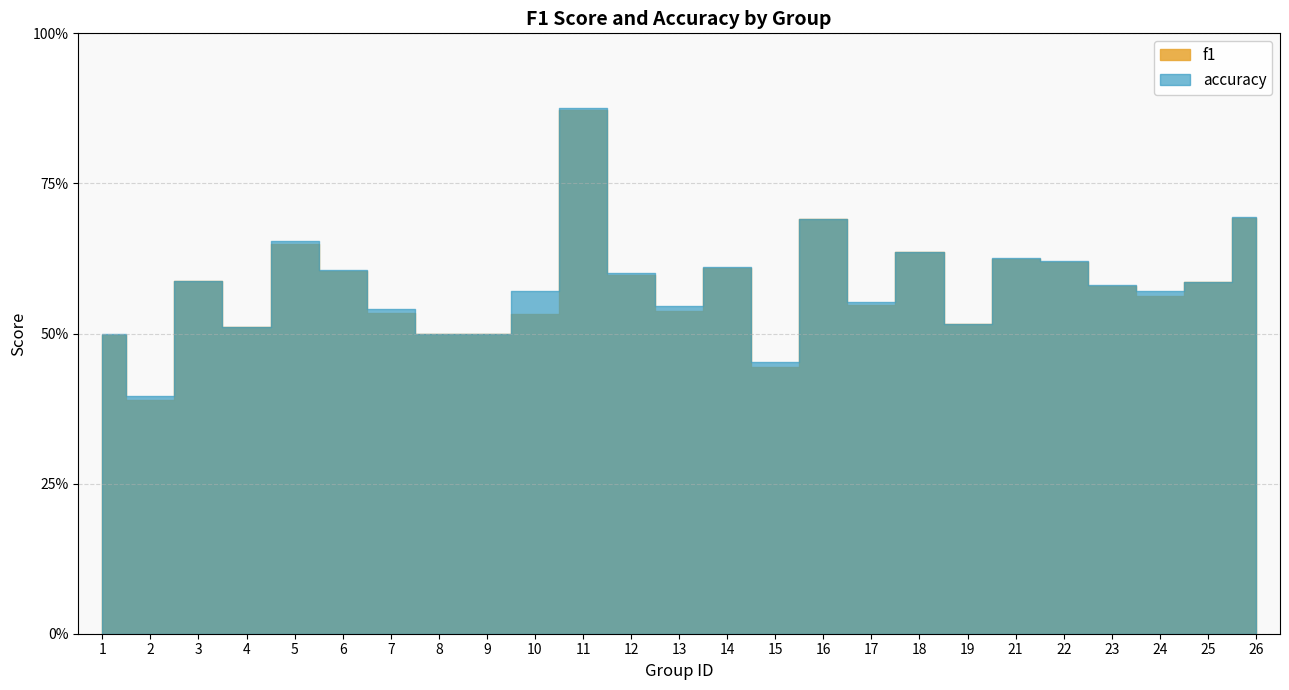

How many interior local peaks does the f1 series have?

7